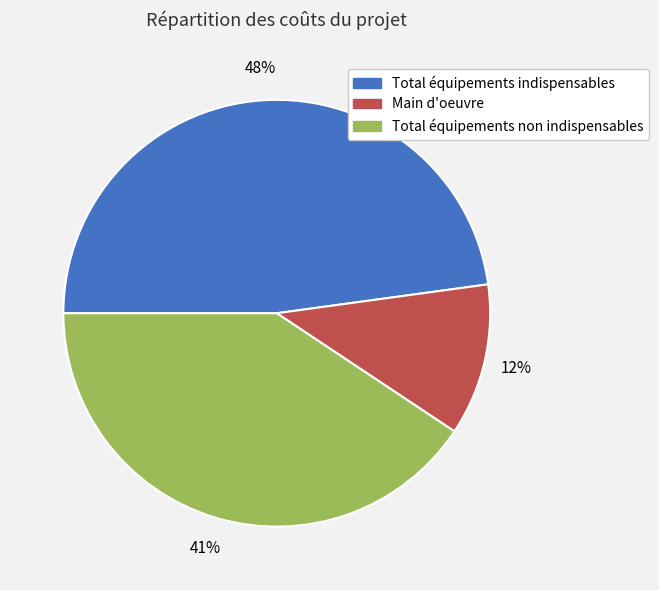

Count the number of slices in the pie.

3